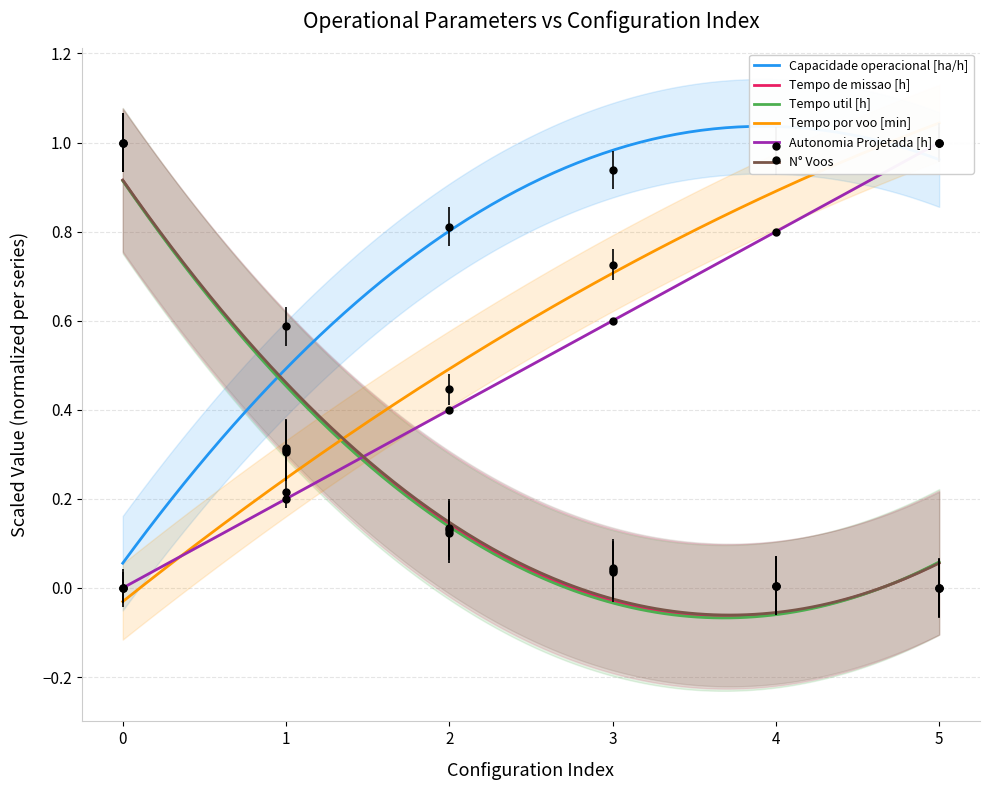

What is the difference between the maximum and second lowest values in the N° Voos series?

1.0